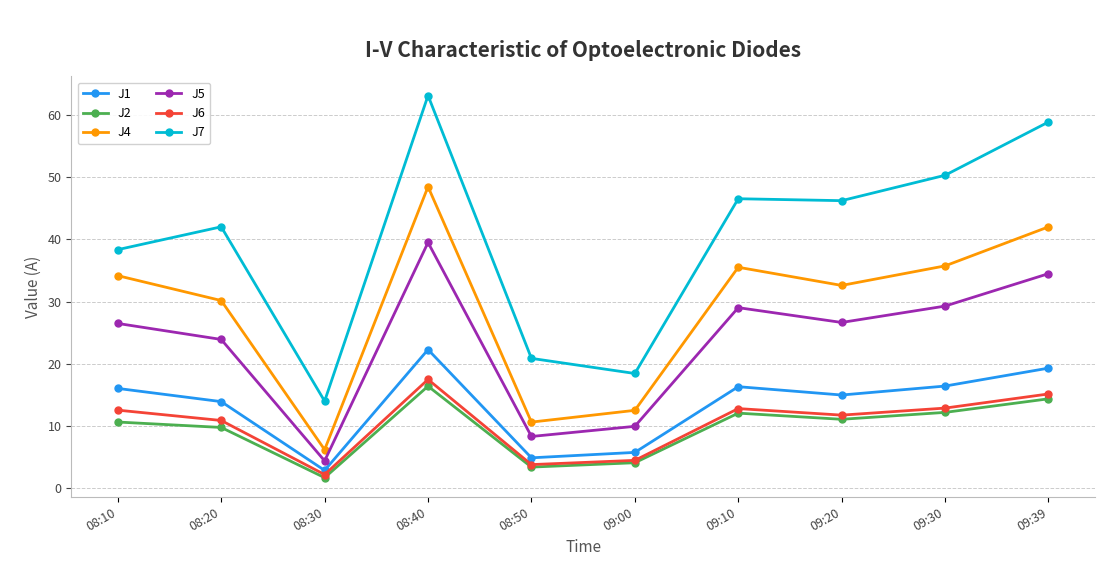

In J5, how many points are lower than both neighbors (excluding endpoints)?

3